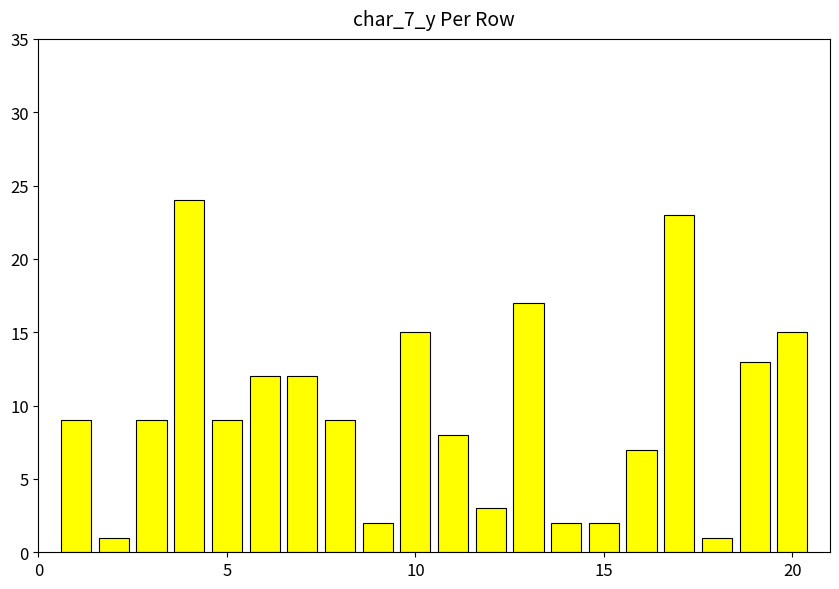

What is the average value?

10